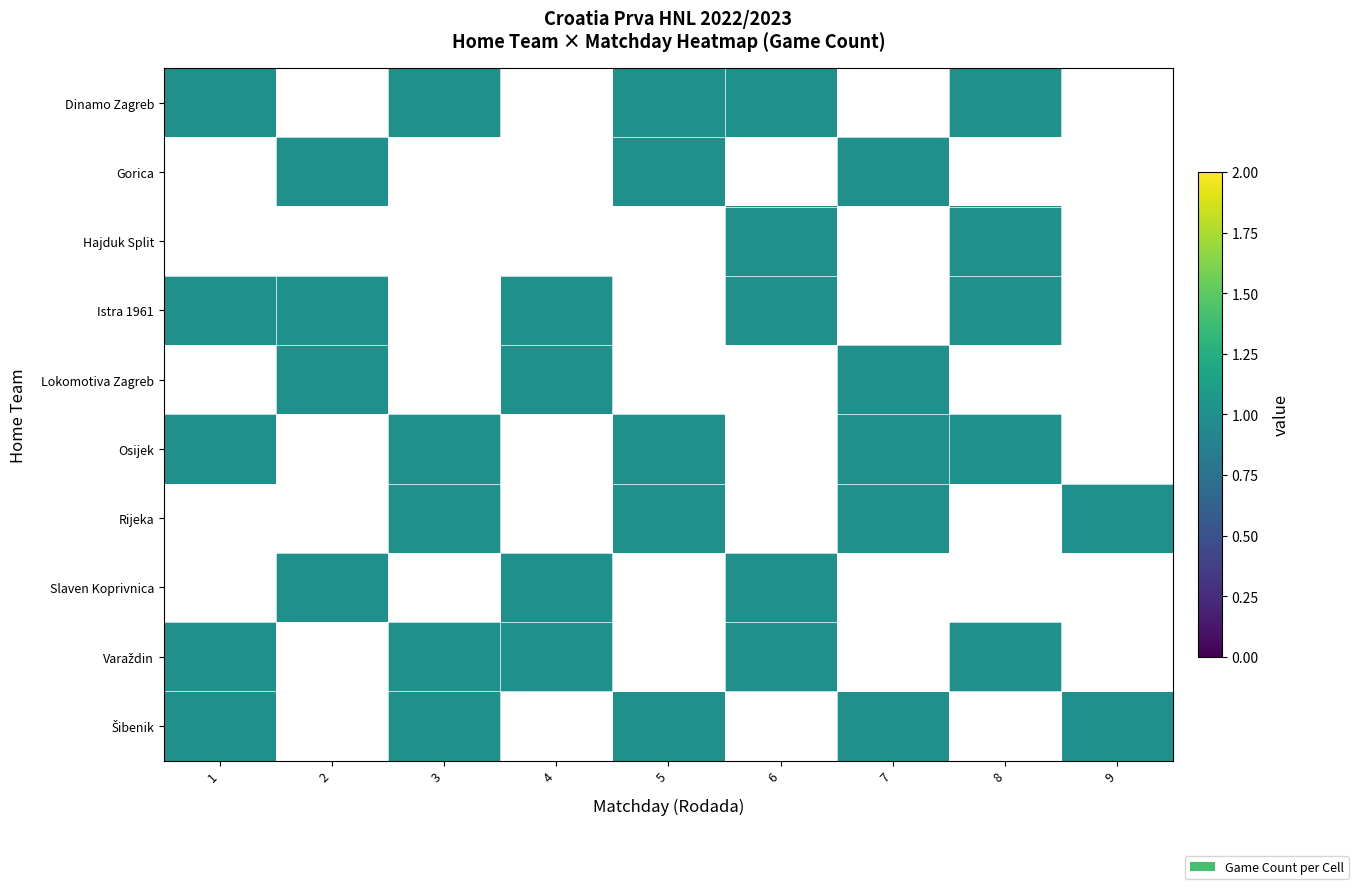

At which label is Istra 1961 closest to 0?

1